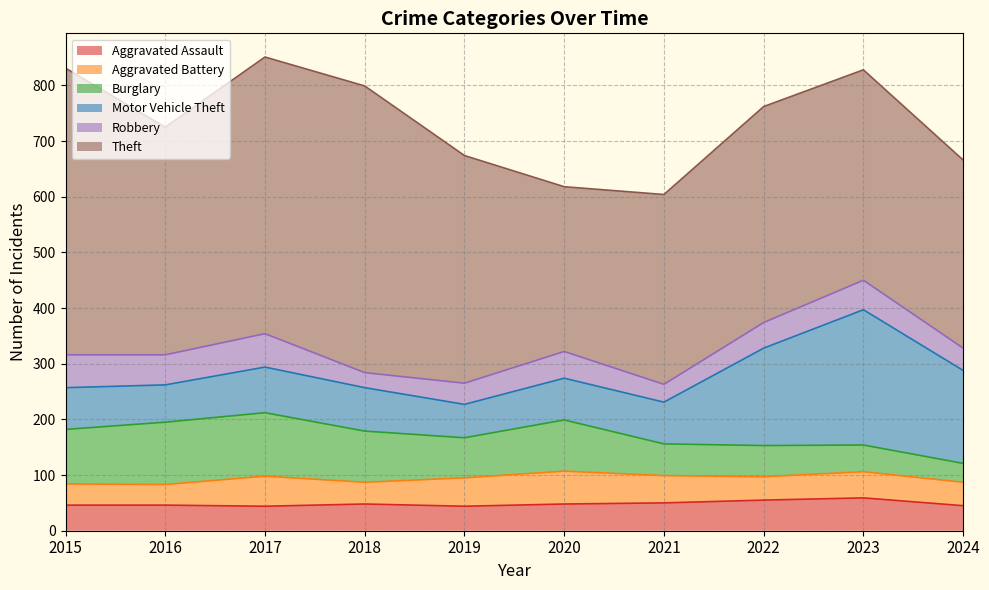

What is the difference between the Aggravated Assault values at 2023 and 2022?

4